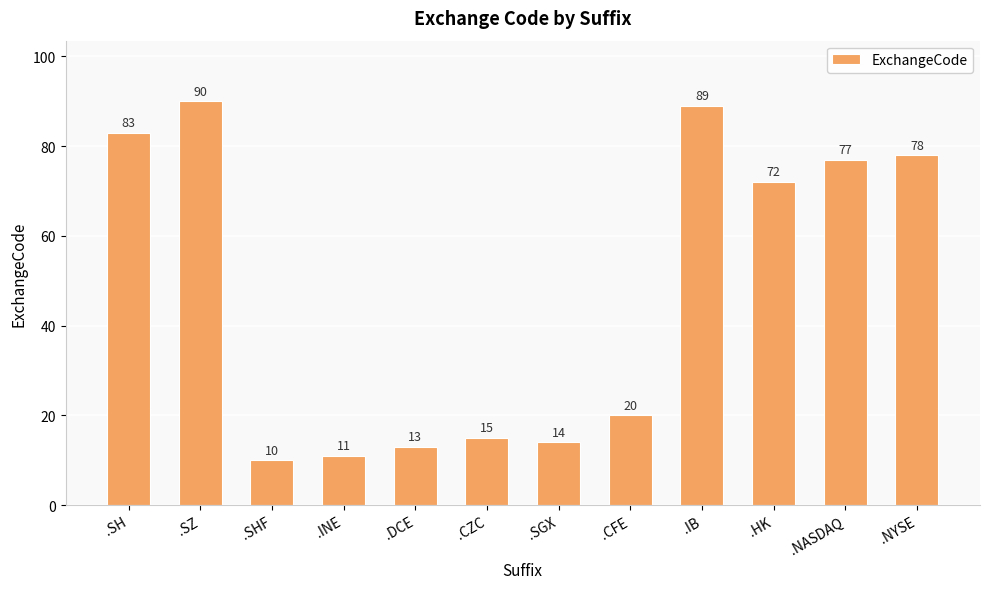

What is the ratio of the value at .SGX to the value at .CFE?

0.7